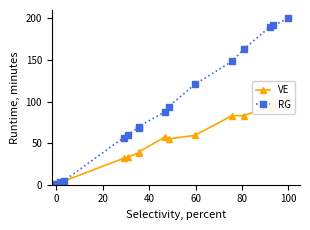

At how many categories does at least one series exceed 10?

12